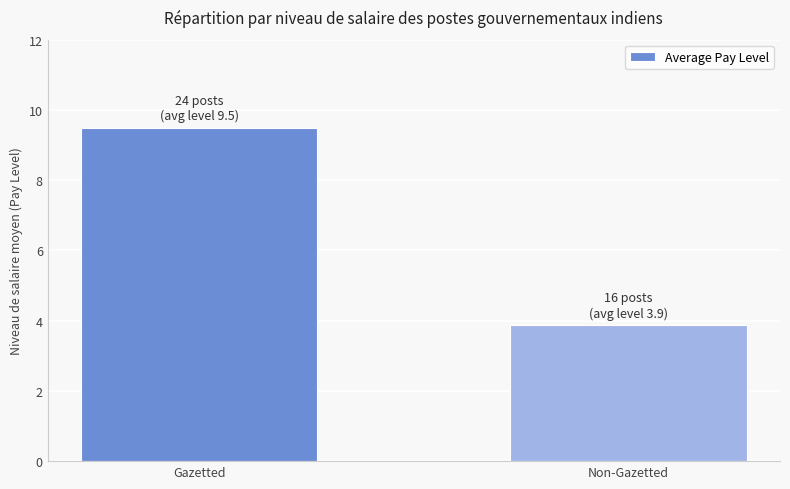

What is the difference between the maximum and minimum values?

5.6